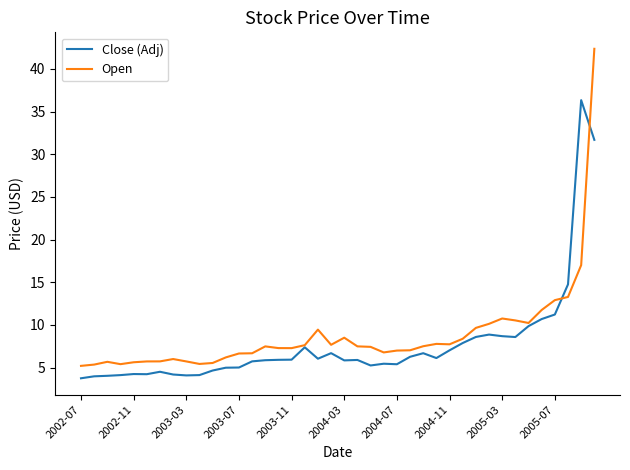

What is the greatest value displayed?

42.3